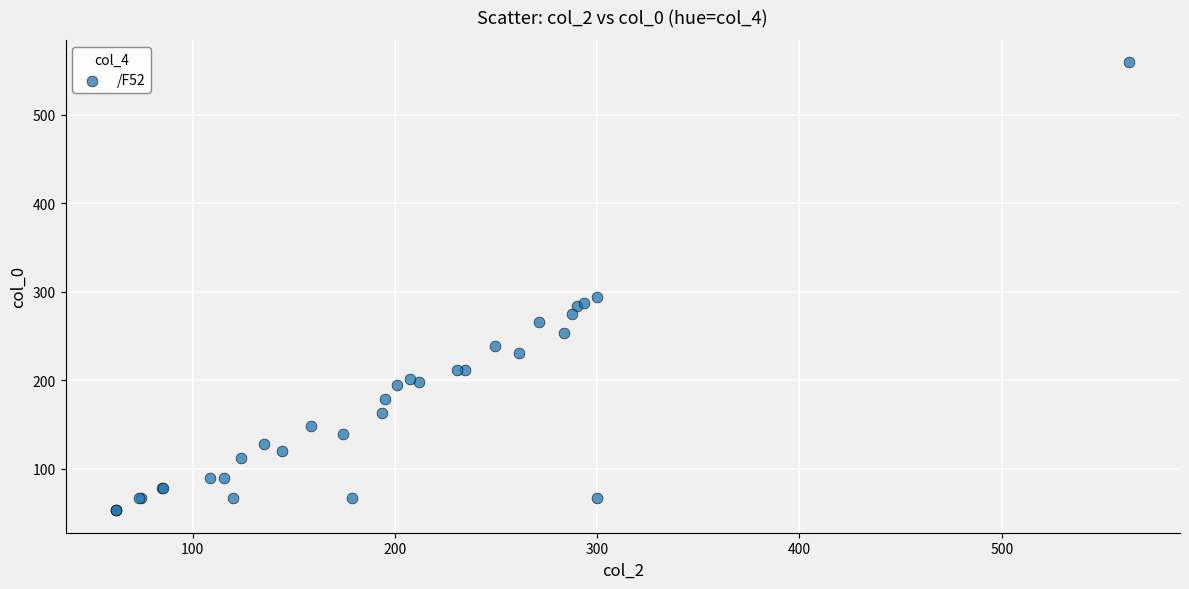

What Y value in the scatter plot is closest to 306?

294.3